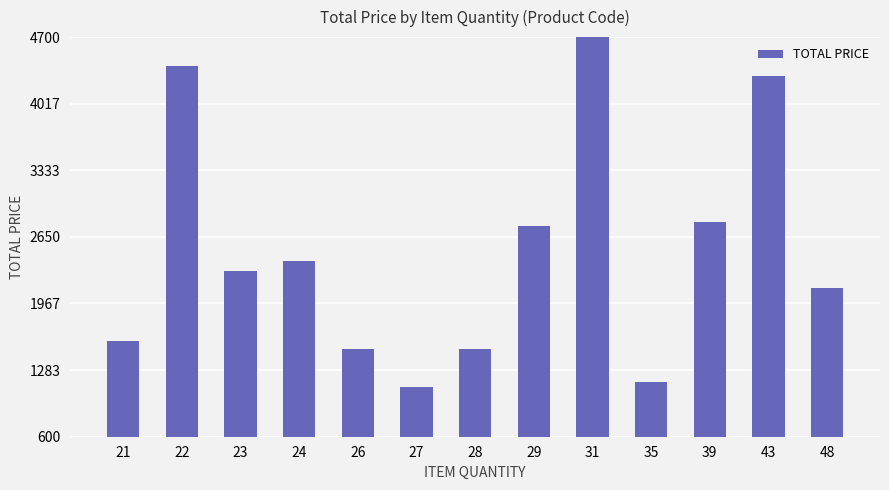

What is the sum of all values?

34788.1